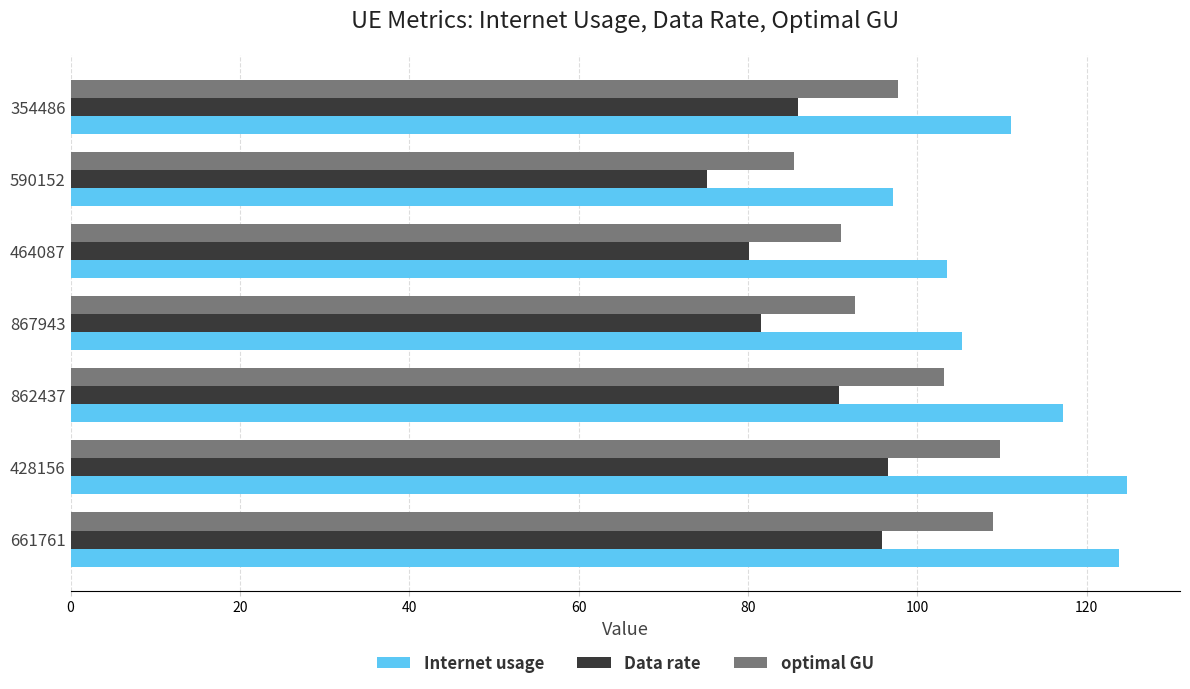

Which series has the largest total across all categories?

Internet usage